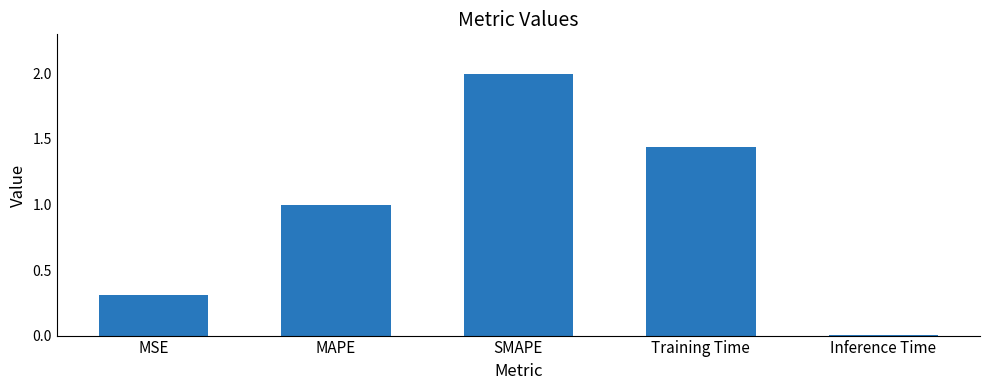

What is the change in value from MSE to Inference Time?

-0.3